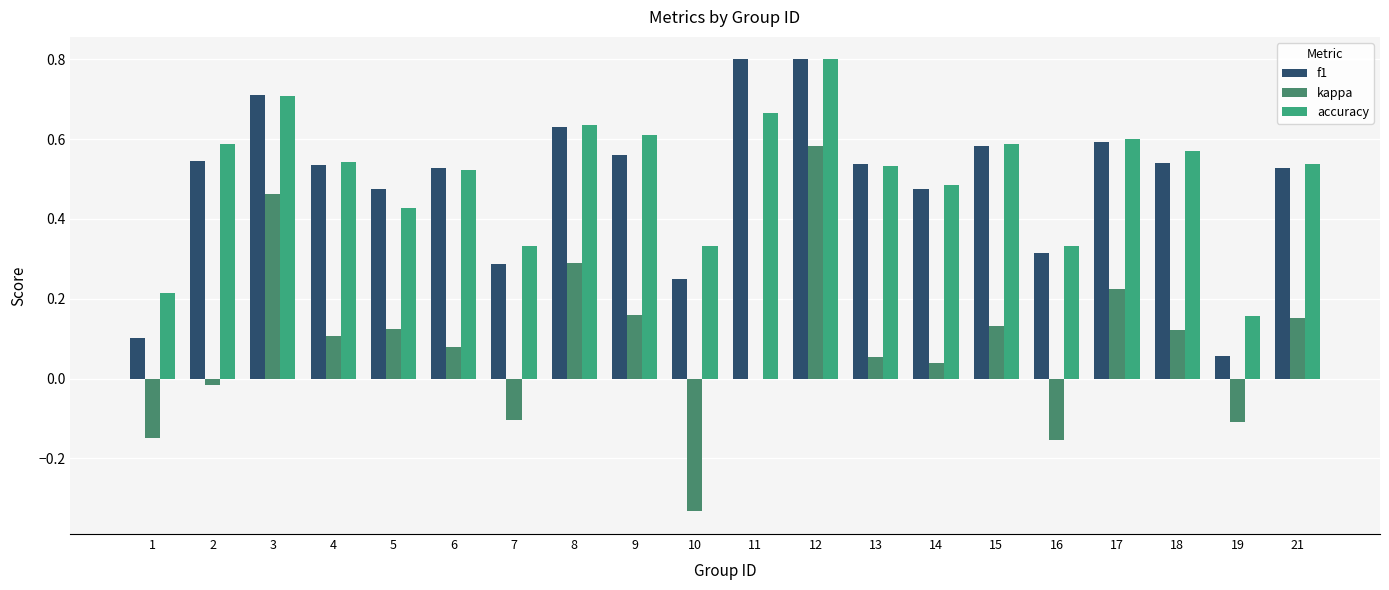

Does the chart contain stacked bars?

No